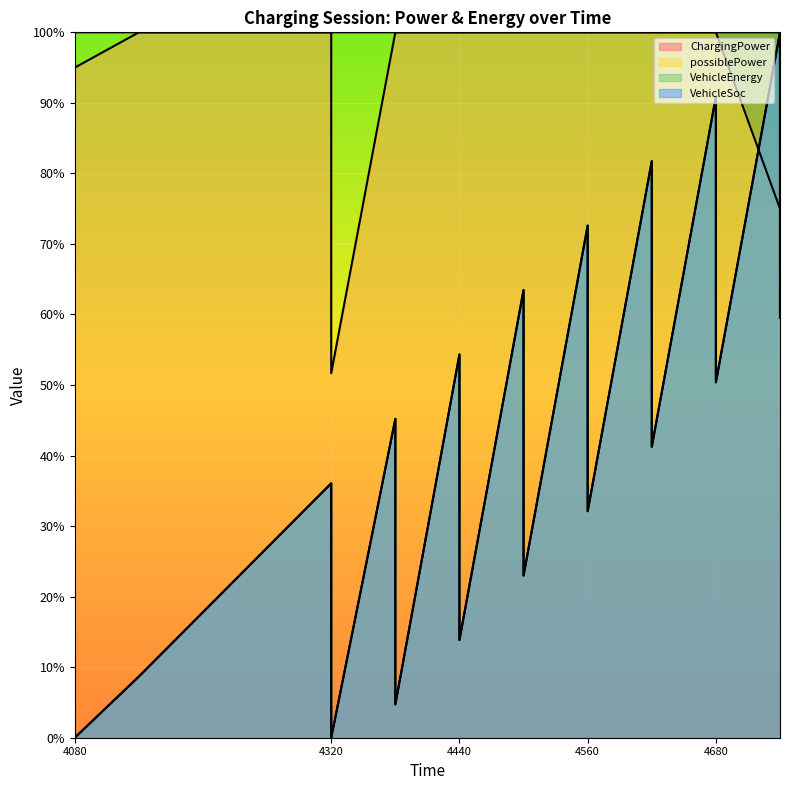

Which series has the largest total across all categories?

possiblePower